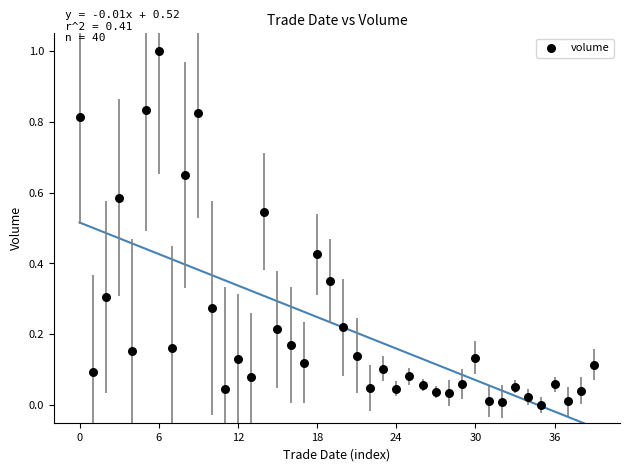

What is the range of Y values (max minus min)?

1.0